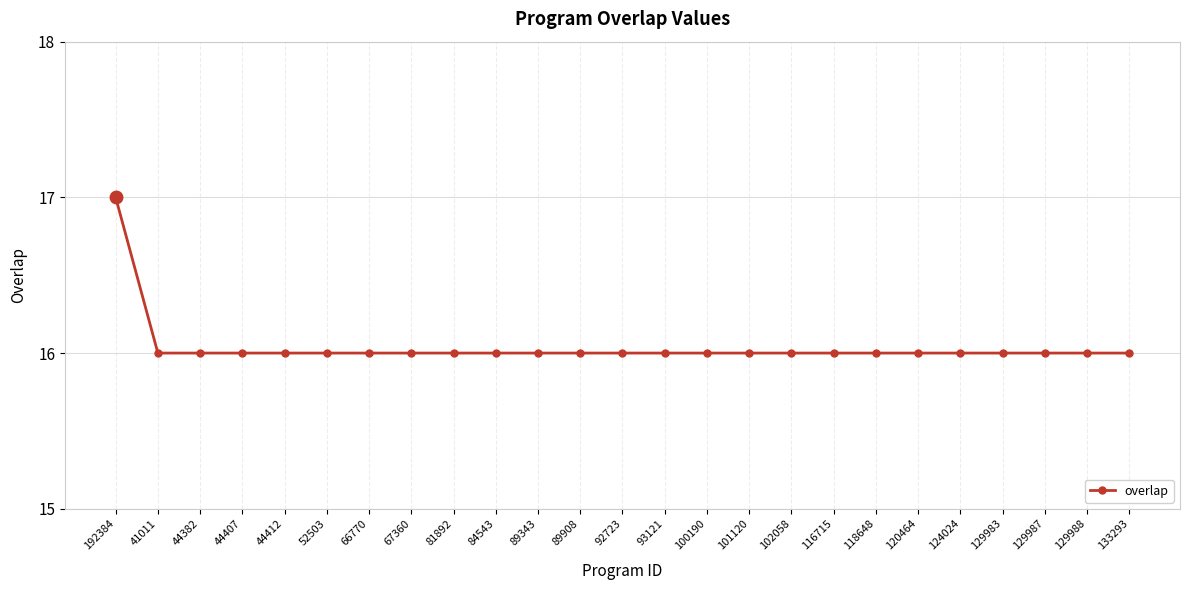

Reading right to left, extract all data points from this chart.

16	16	16	16	16	16	16	16	16	16	16	16	16	16	16	16	16	16	16	16	16	16	16	16	17